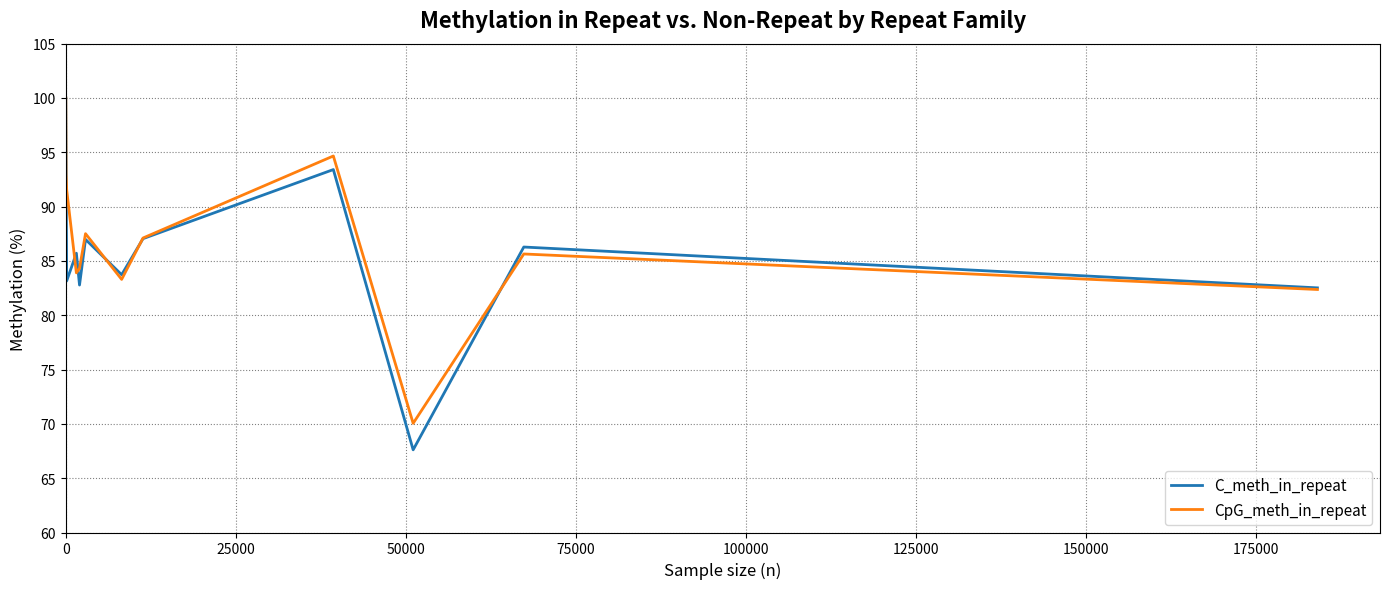

What is the greatest value displayed?

100.0